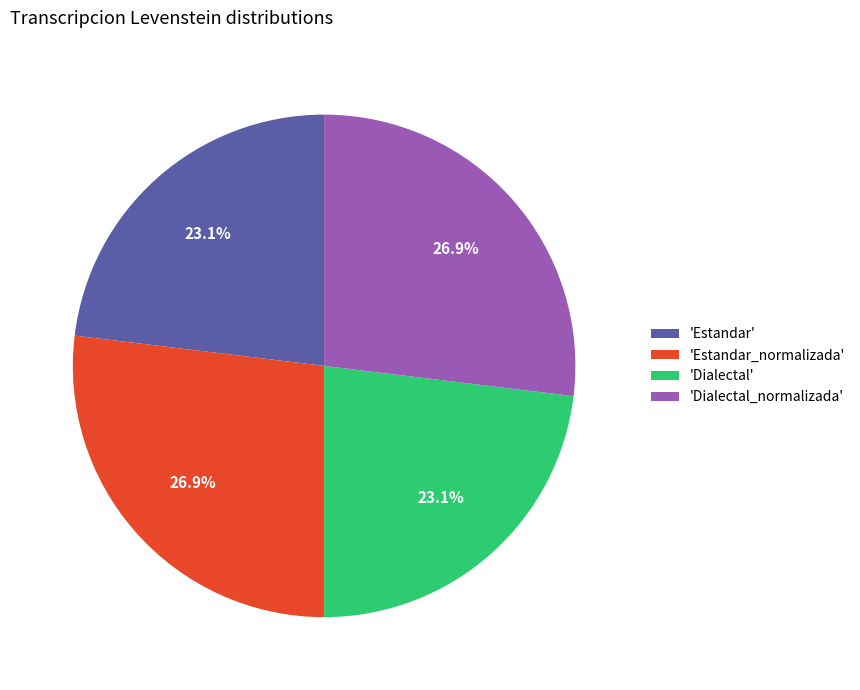

Does 'Dialectal_normalizada' account for over 50% of the chart?

No